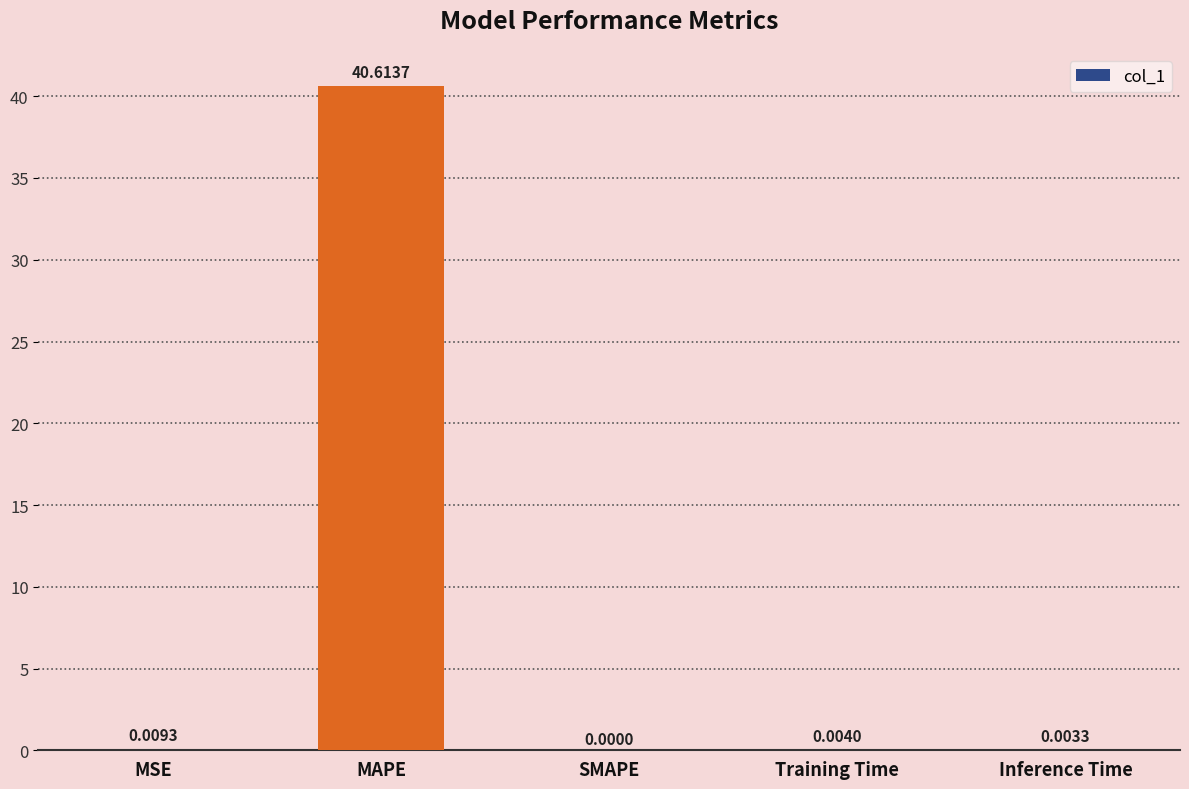

What is the change in value from MAPE to Training Time?

-40.6